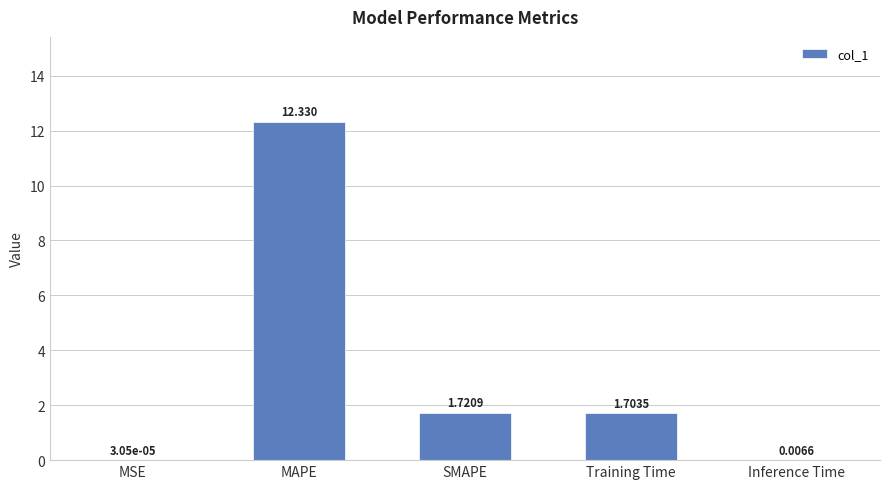

Which has a higher value, Inference Time or MAPE?

MAPE